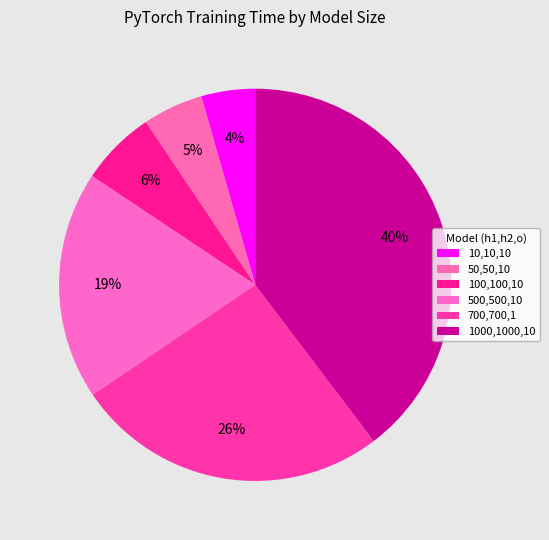

Is the sum of 100,100,10 and 1000,1000,10 greater than half?

No